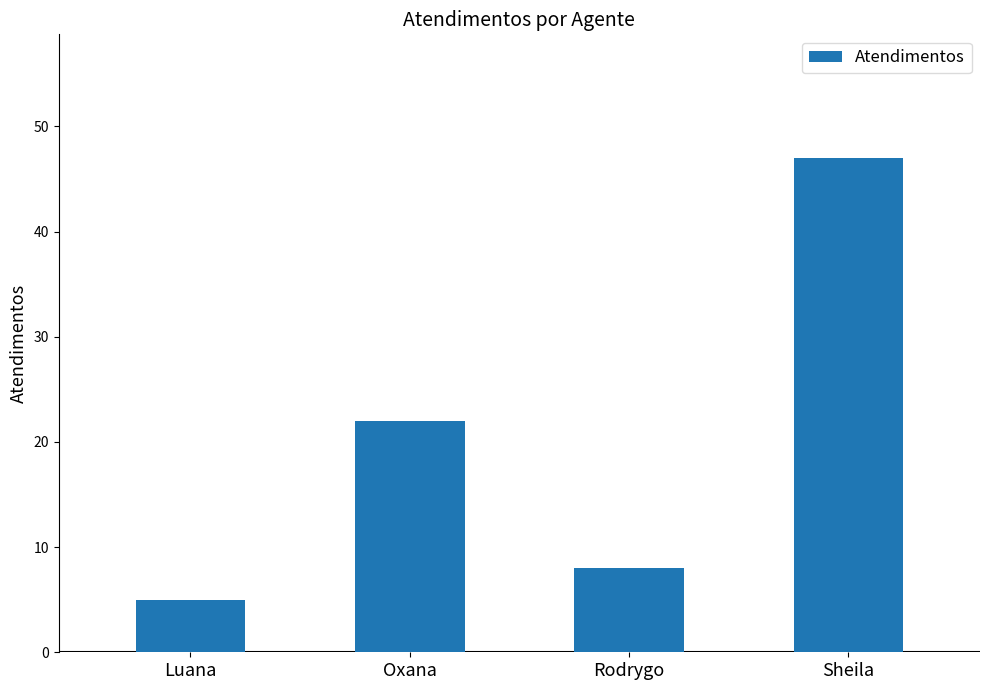

What is the difference between the values at Rodrygo and Oxana?

14